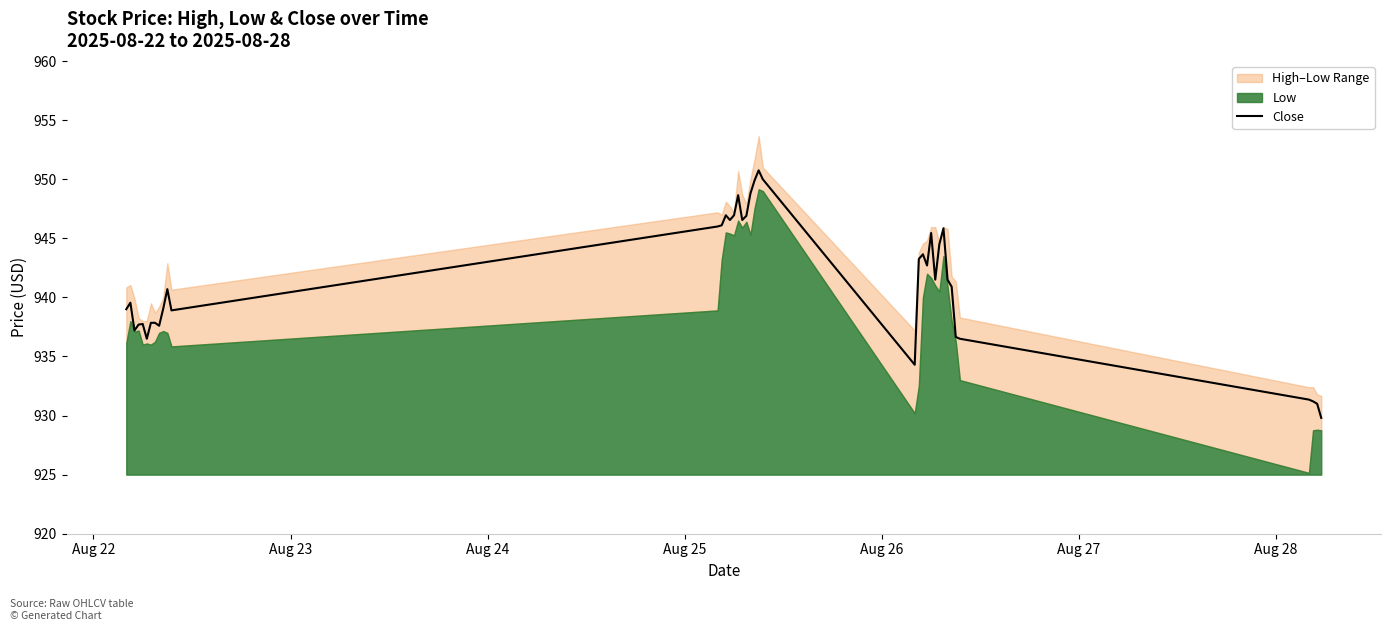

What is the minimum value for Close?

929.8